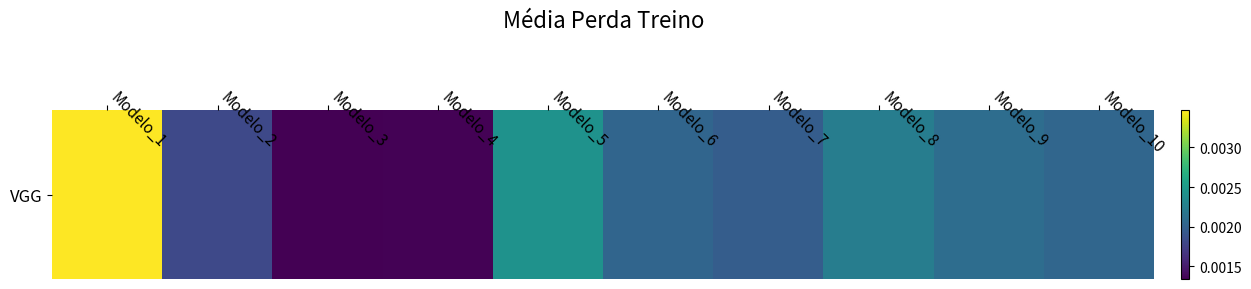

The chart shows a value of 0.0 at Modelo_3. True or false?

False